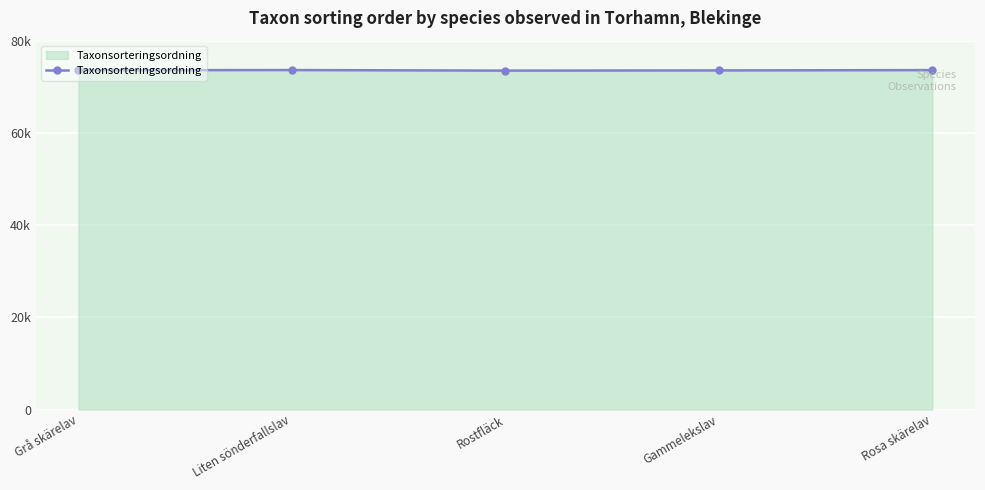

What is the difference between the values at Gammelekslav and Rostfläck?

41